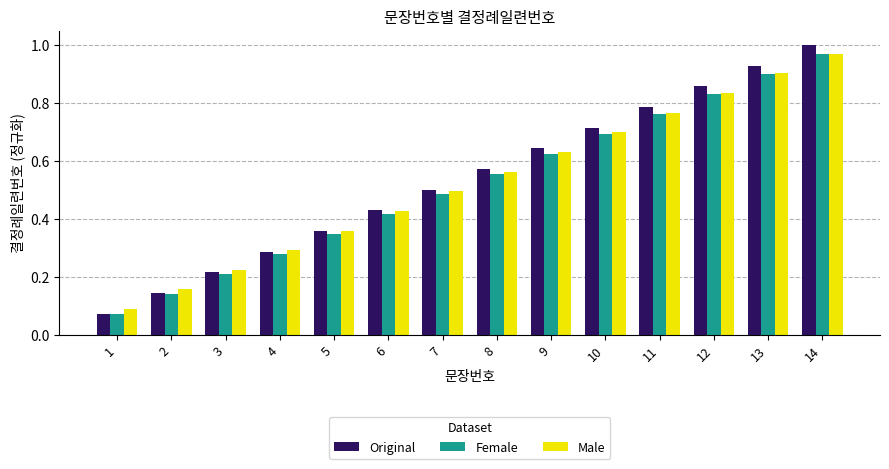

At how many categories does at least one series exceed 0?

14